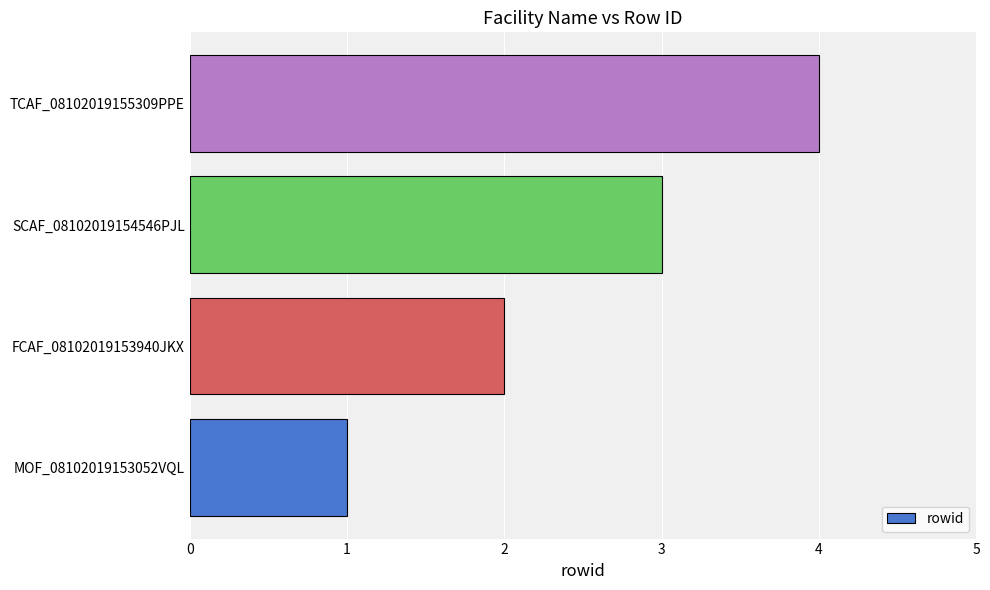

What is the sum of all values?

10